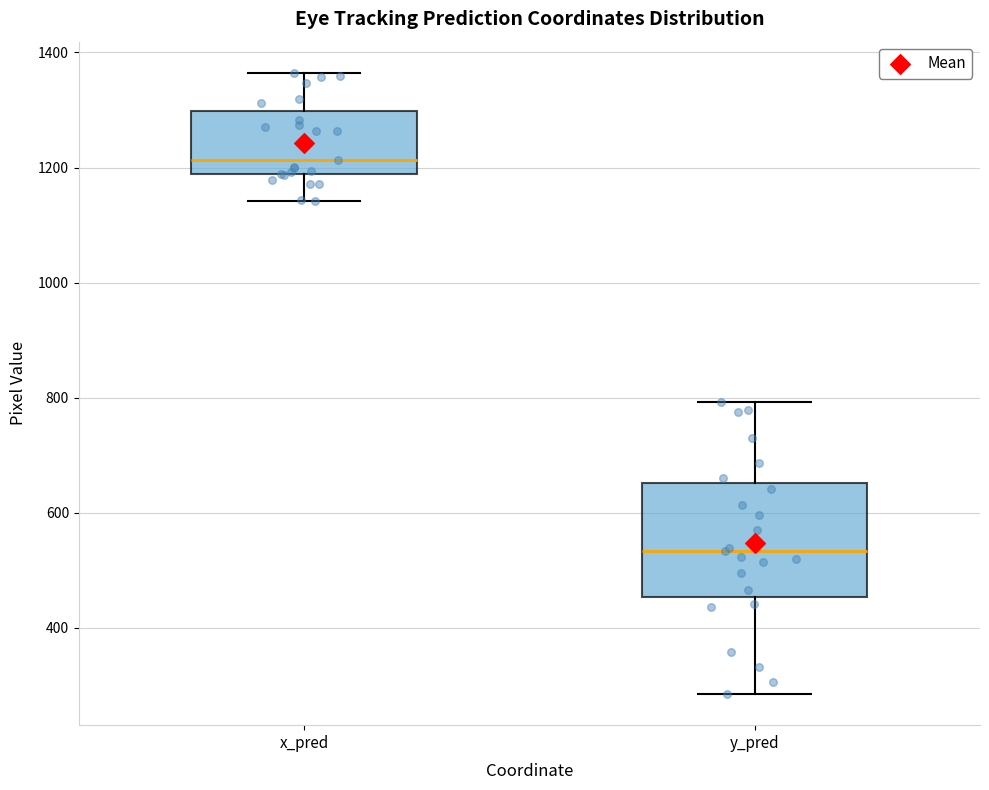

Which box has the highest median line?

x_pred